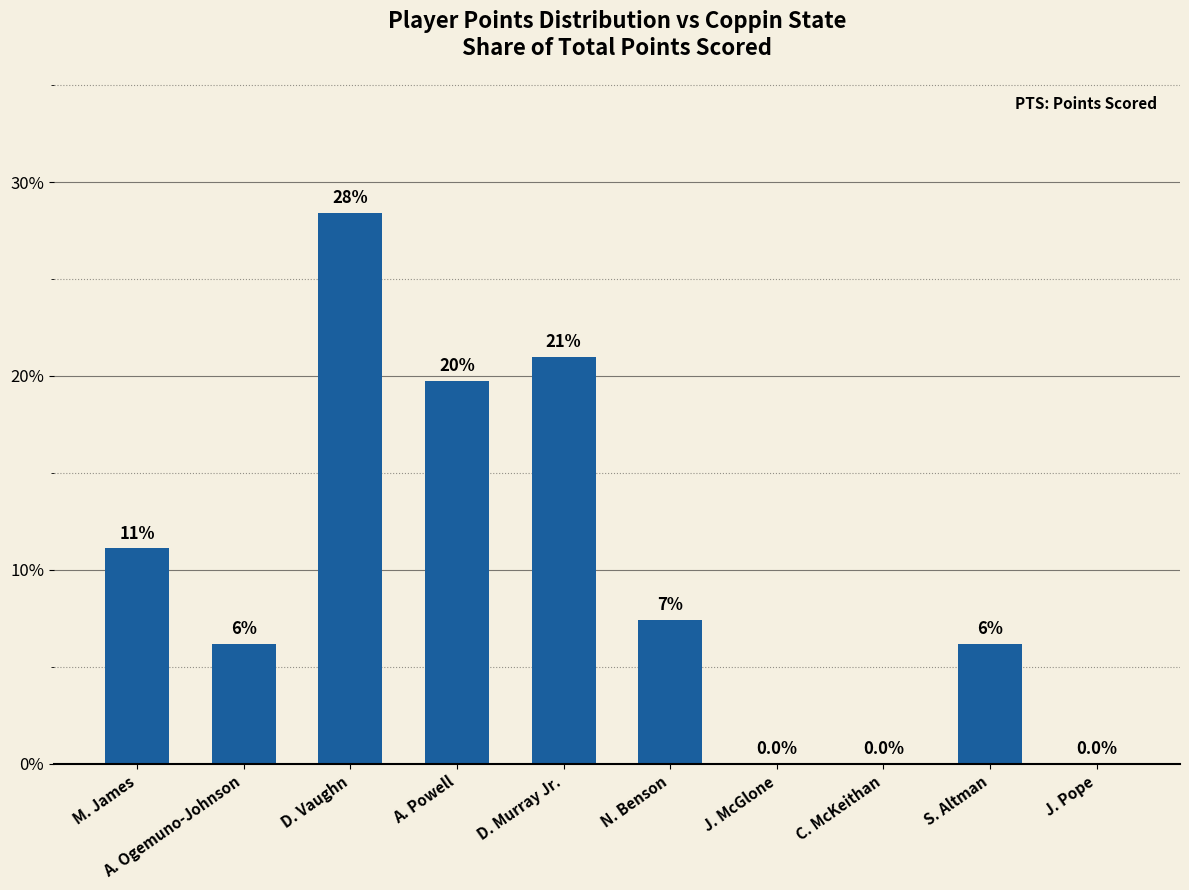

Is it true that the value at S. Altman is 0.1?

False